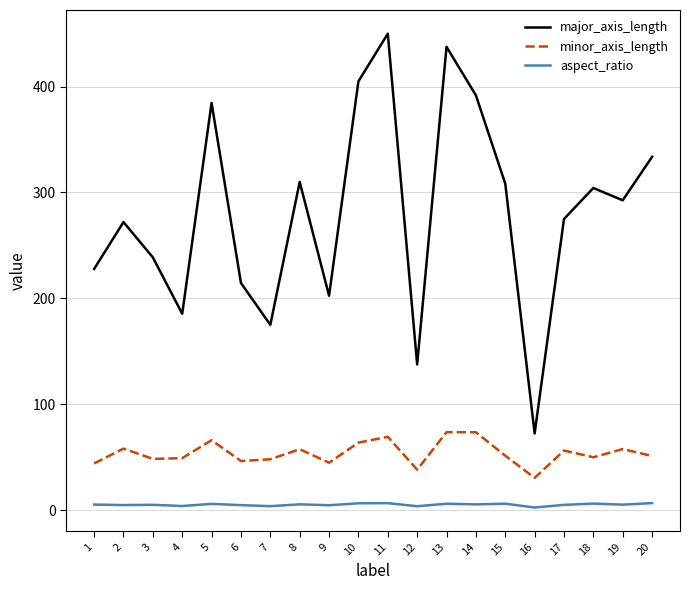

What is the minimum value shown in the chart?

2.4